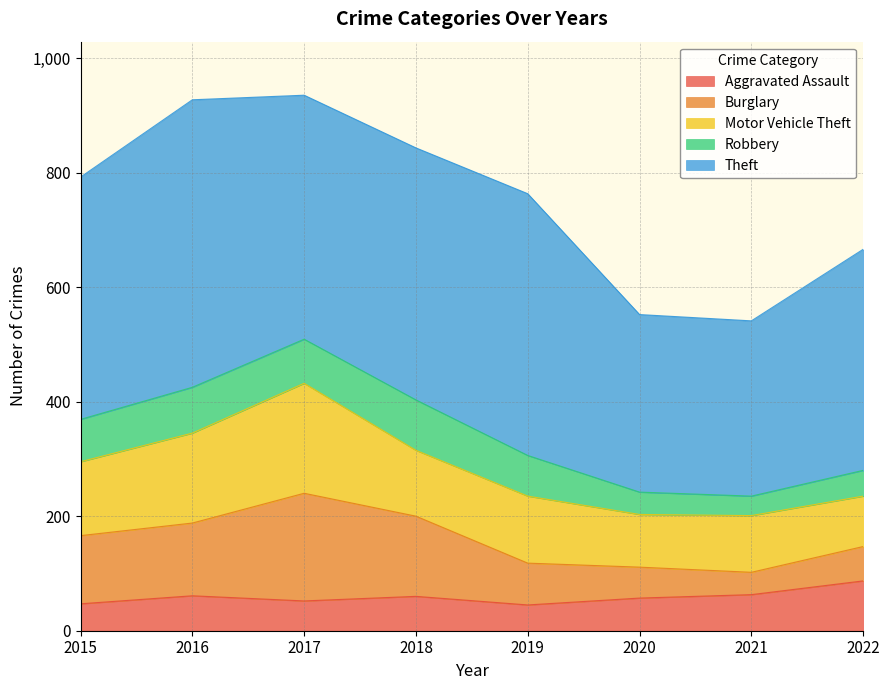

Where is Robbery nearest to the value 61?

2019